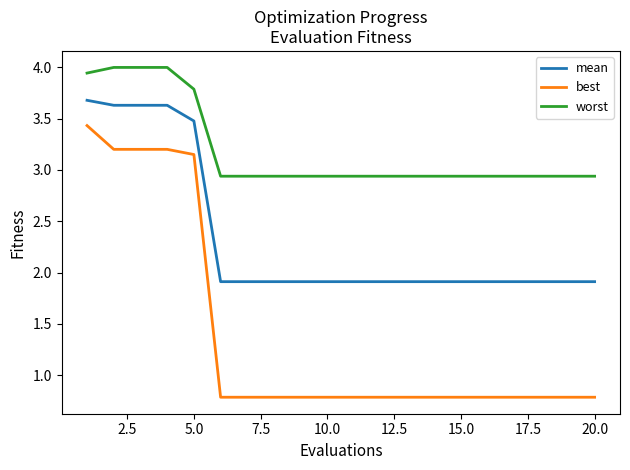

What is the greatest value displayed?

4.0